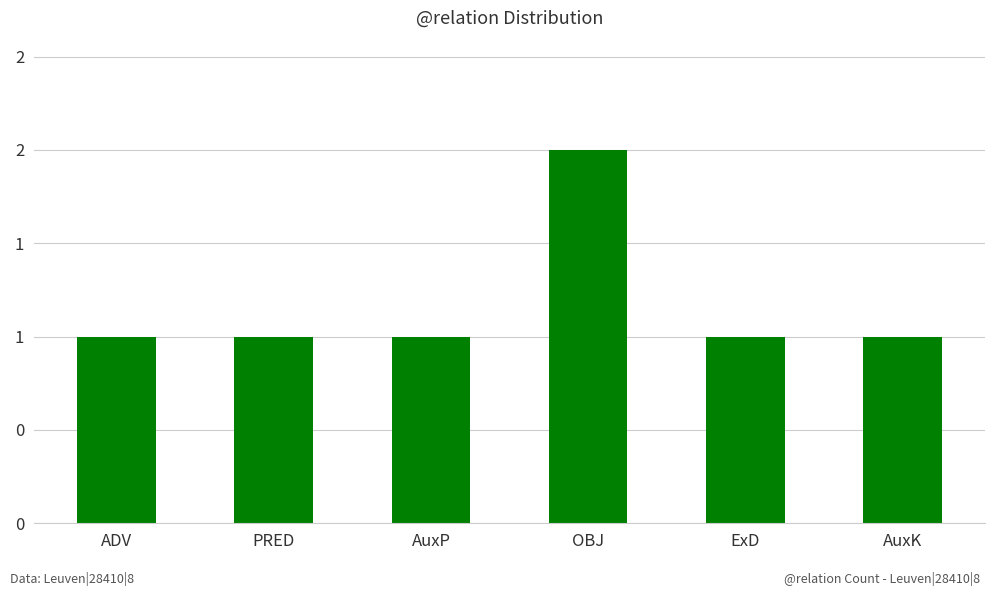

Are the bars horizontal?

No